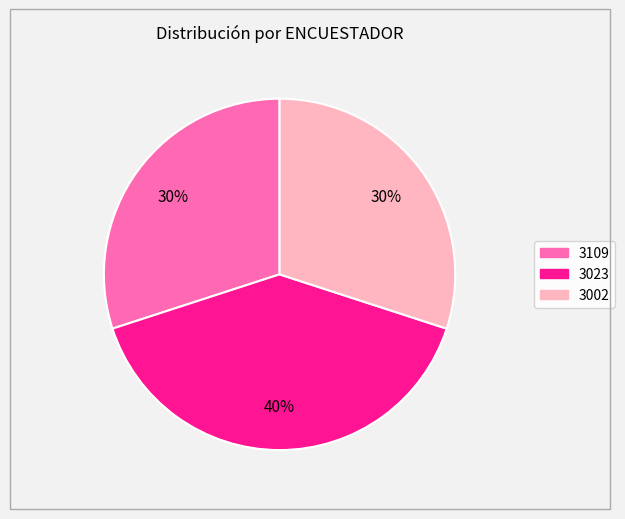

To the nearest percent, what portion does 3023 represent?

40%